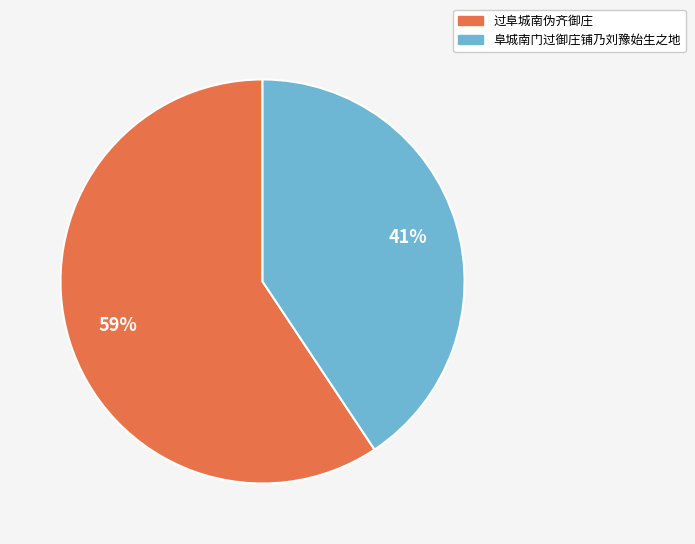

How many slices are in this pie chart?

2